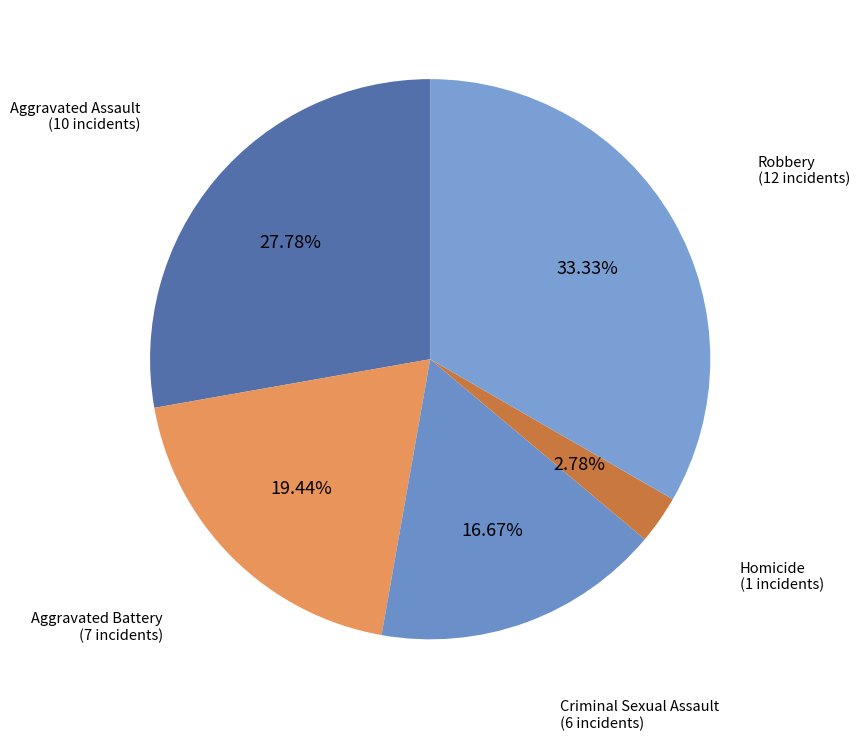

True or false: Homicide accounts for 3% of the total.

True